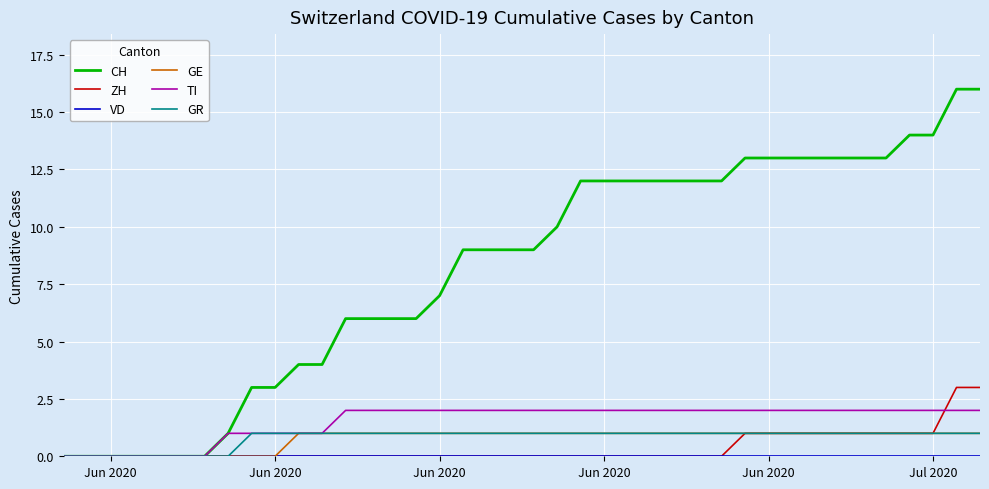

Which series has the largest total across all categories?

CH